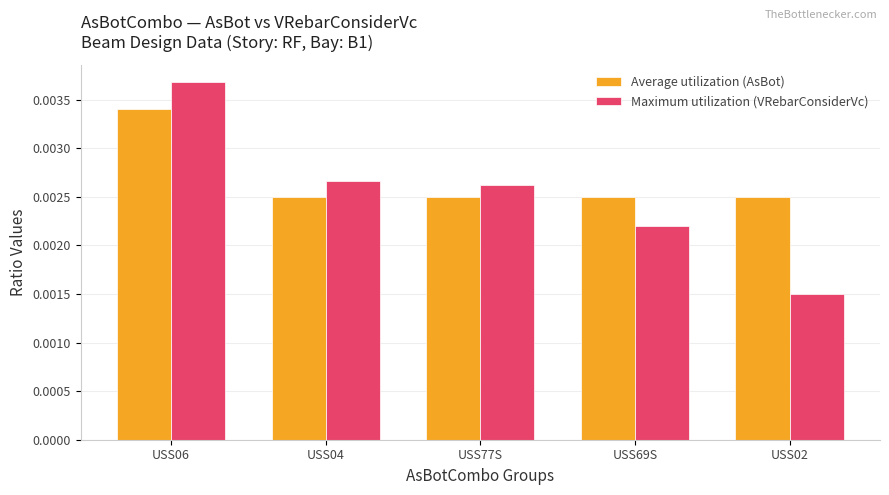

What position from the left is USS06?

1